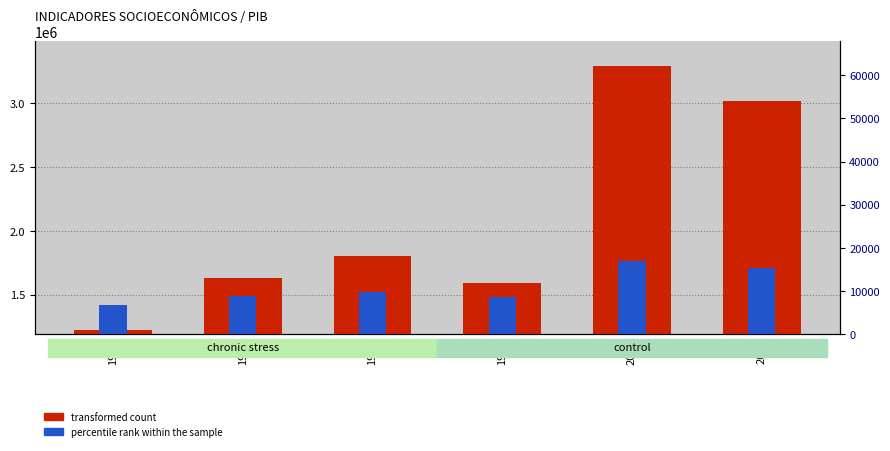

Reading left to right, extract all data points from this chart.

transformed count: 1996=1226768	1997=1628584	1998=1806920	1999=1591786	2004=3288533	2005=3015265
percentile rank within the sample: 1996=6882	1997=8953	1998=9845	1999=8590	2004=16970	2005=15432